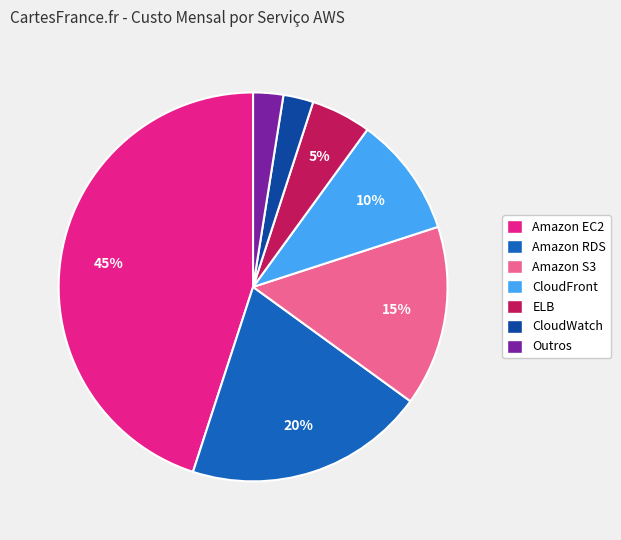

Between CloudFront and Amazon EC2, which is larger?

Amazon EC2